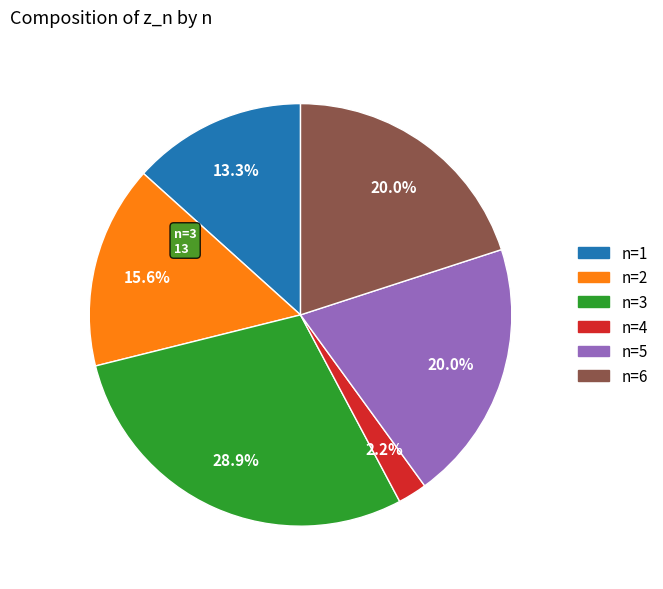

Is there a majority slice in this chart?

No